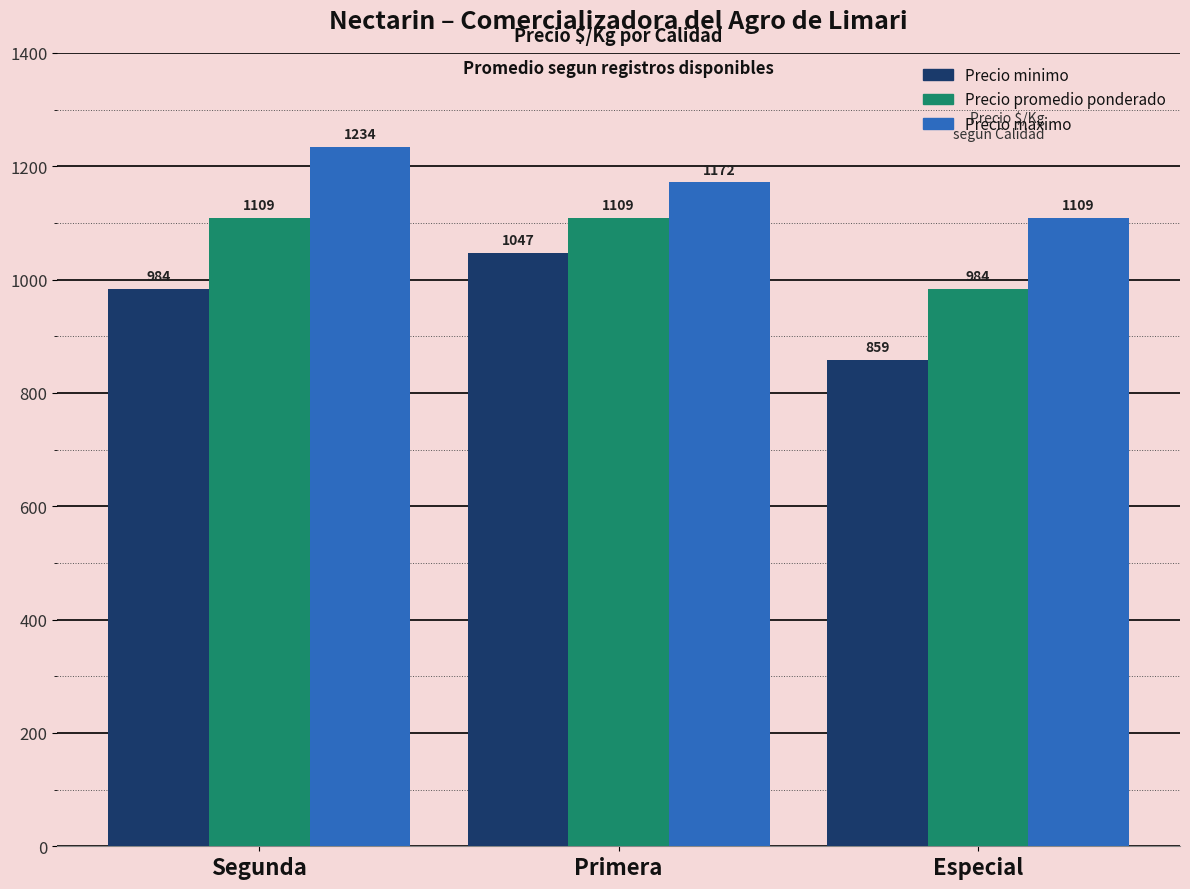

What is the maximum value shown in the chart?

1234